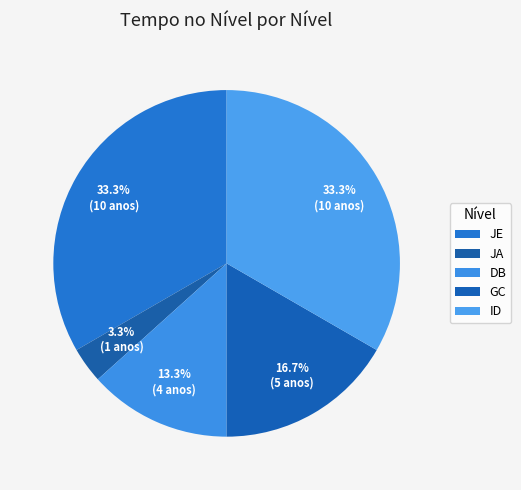

Is it true that ID is 45% of the pie?

False